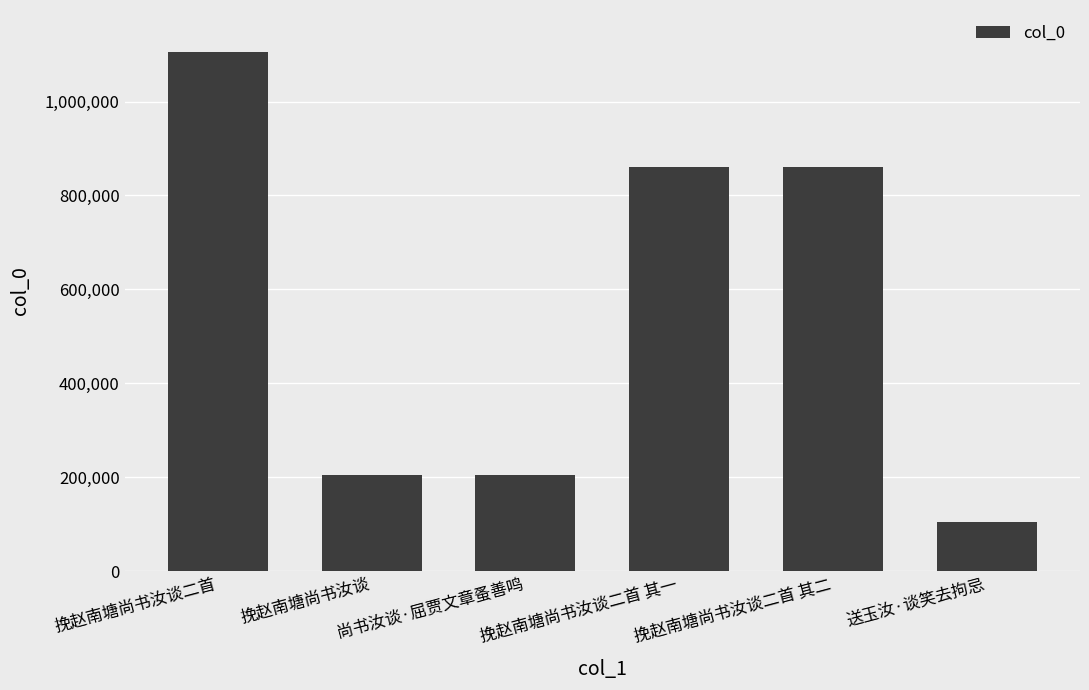

At which category does the chart reach its minimum across all series?

送玉汝·谈笑去拘忌